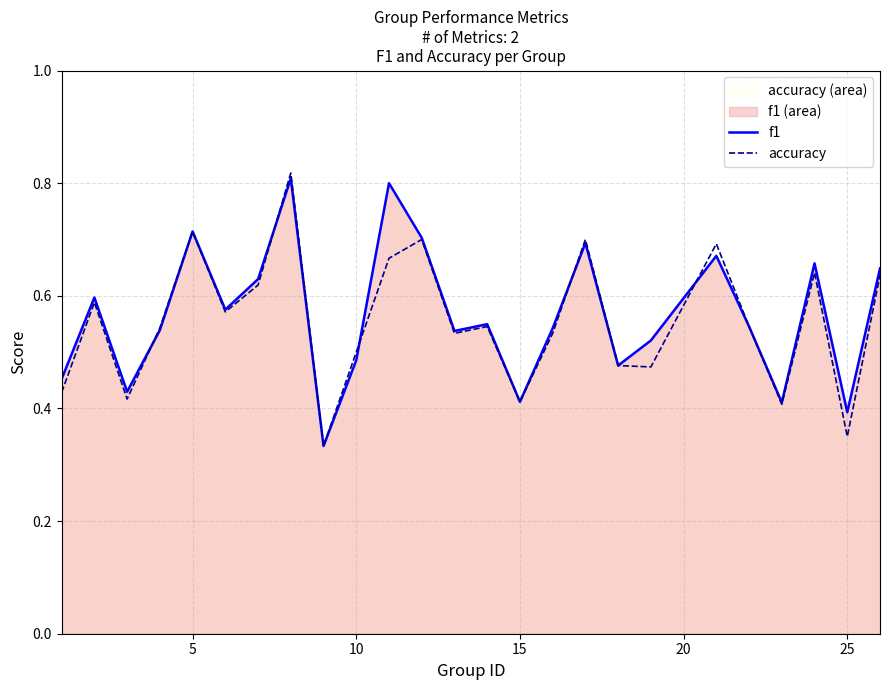

Which series has the largest range (max minus min)?

accuracy